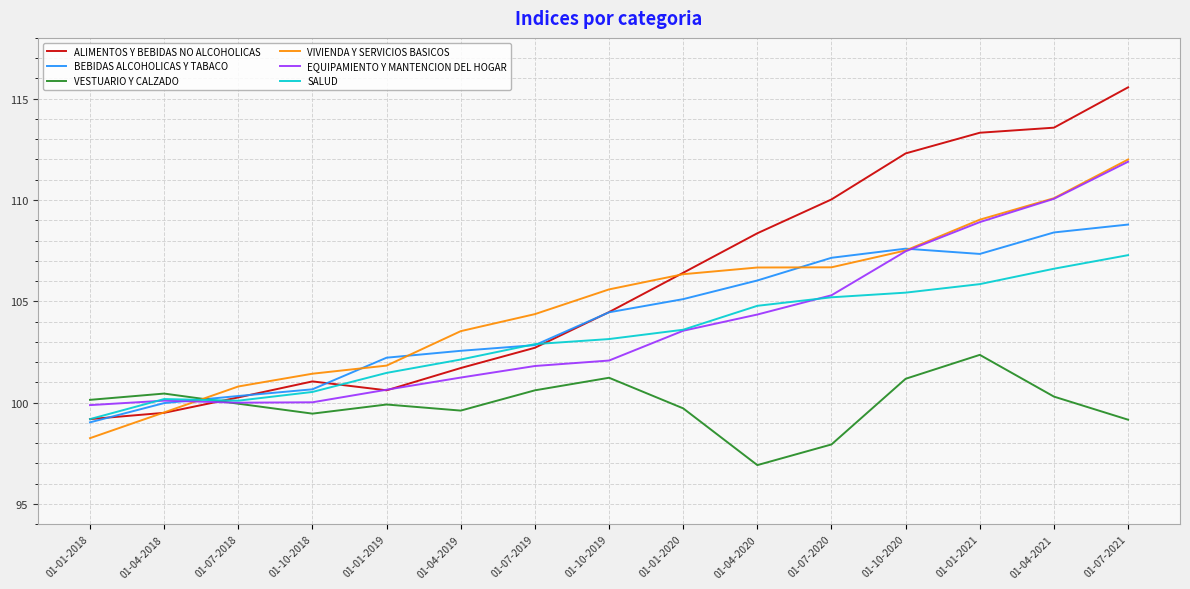

Which series has the widest spread of values?

ALIMENTOS Y BEBIDAS NO ALCOHOLICAS